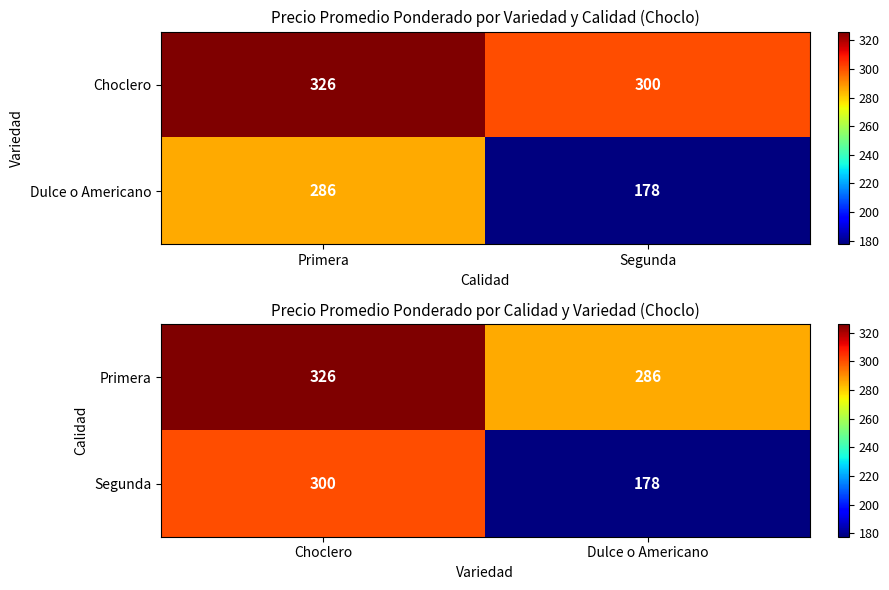

List the series in order of their peak value, highest first.

Primera, Segunda